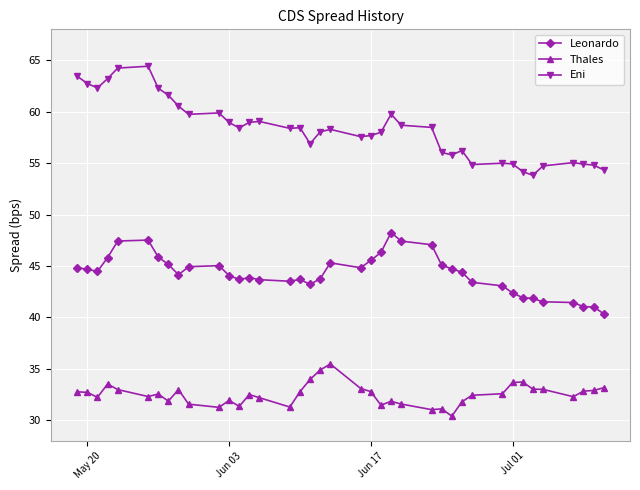

Which series has the largest total across all categories?

Eni